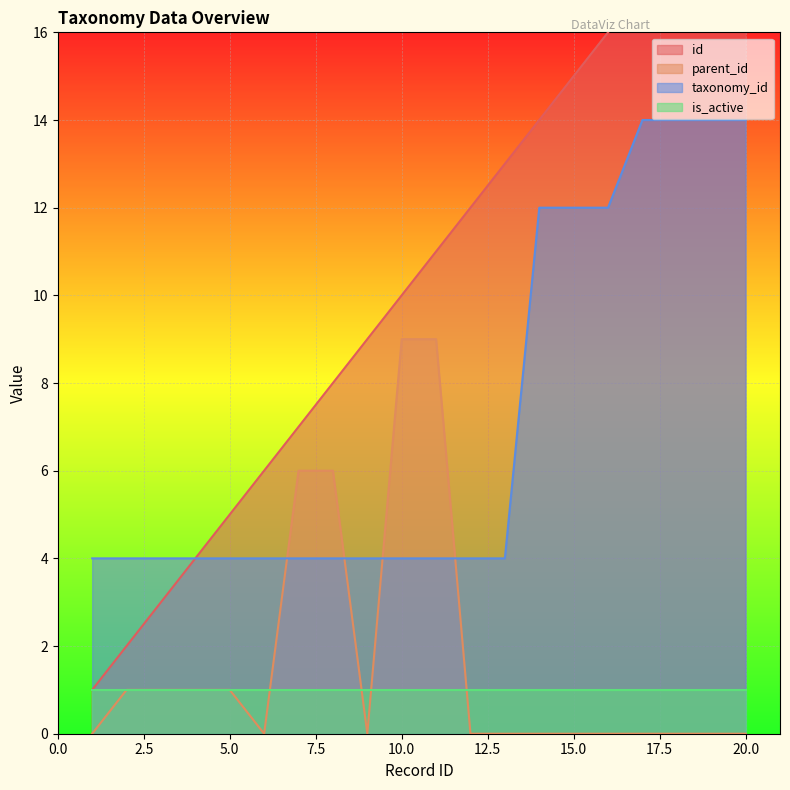

How many intersections are there between taxonomy_id and parent_id?

4